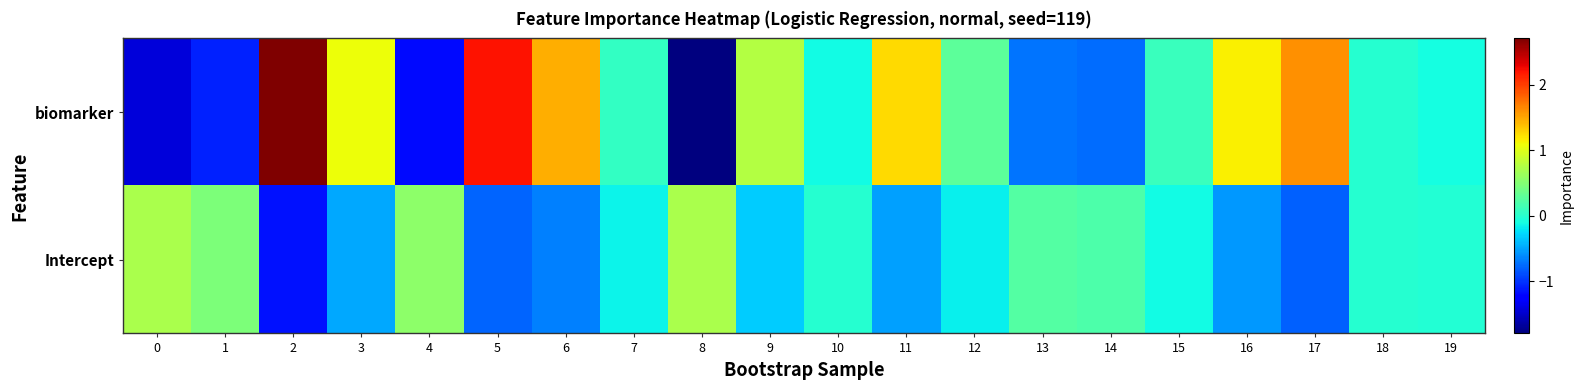

Rank the series by their average value, from lowest to highest.

Intercept, biomarker